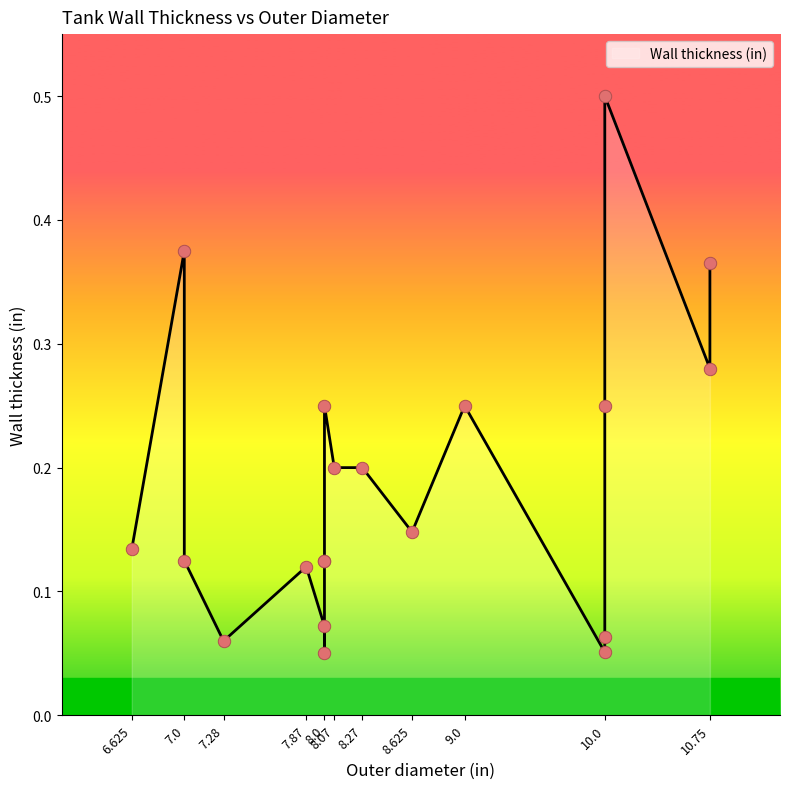

What is the change in value from 7.0 to 8.0?

-0.1